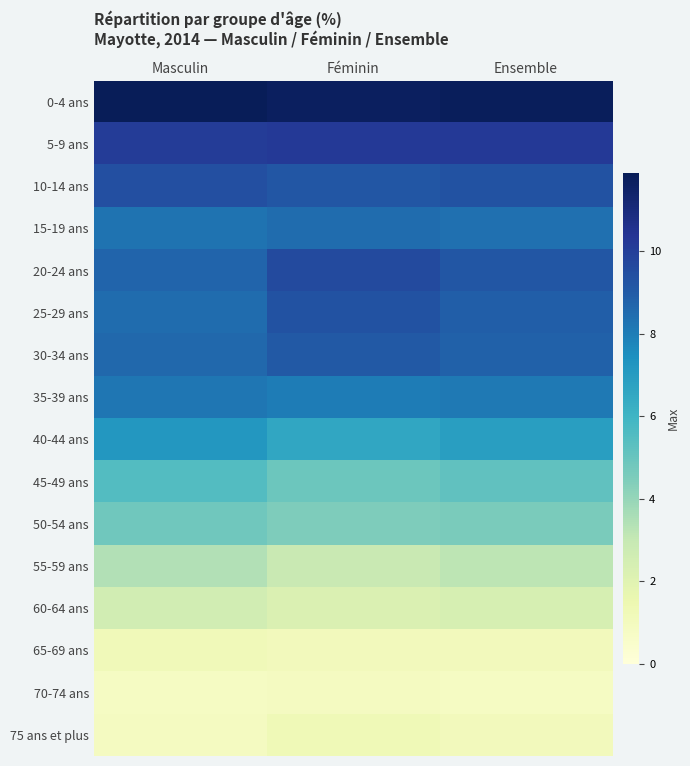

Which series has the largest total across all categories?

0-4 ans